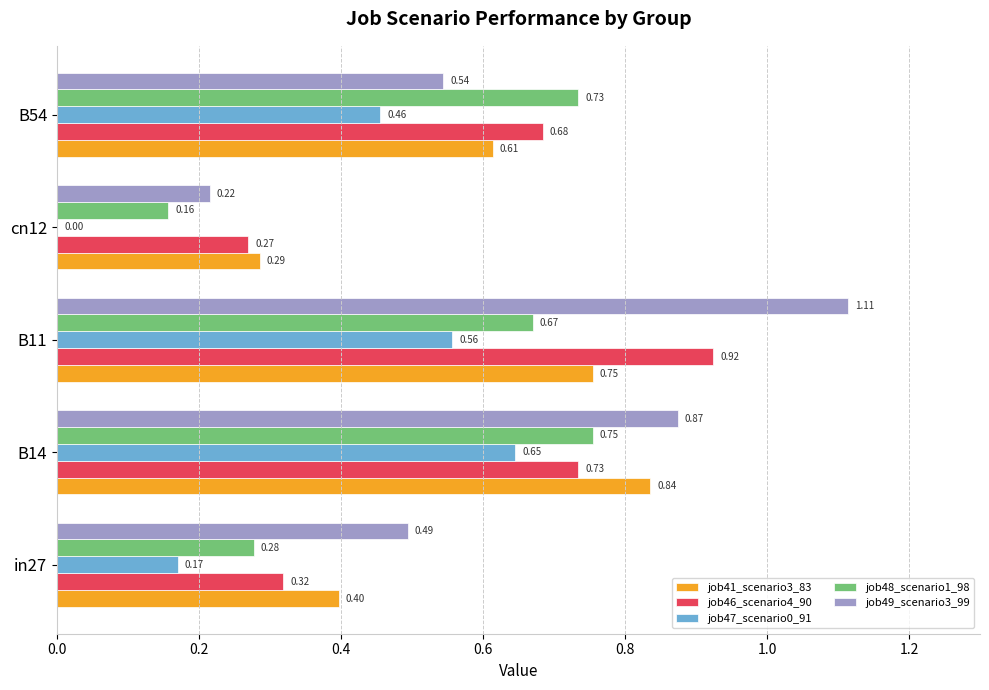

What is the sum of all job47_scenario0_91 values?

1.8